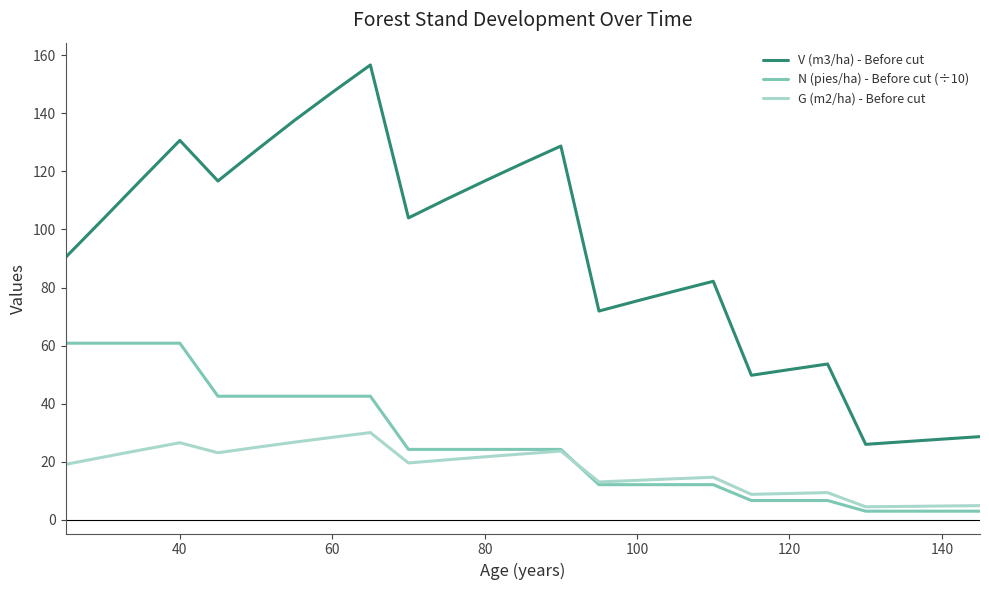

True or false: V (m3/ha) - Before cut and N (pies/ha) - Before cut (÷10) cross at least once.

False